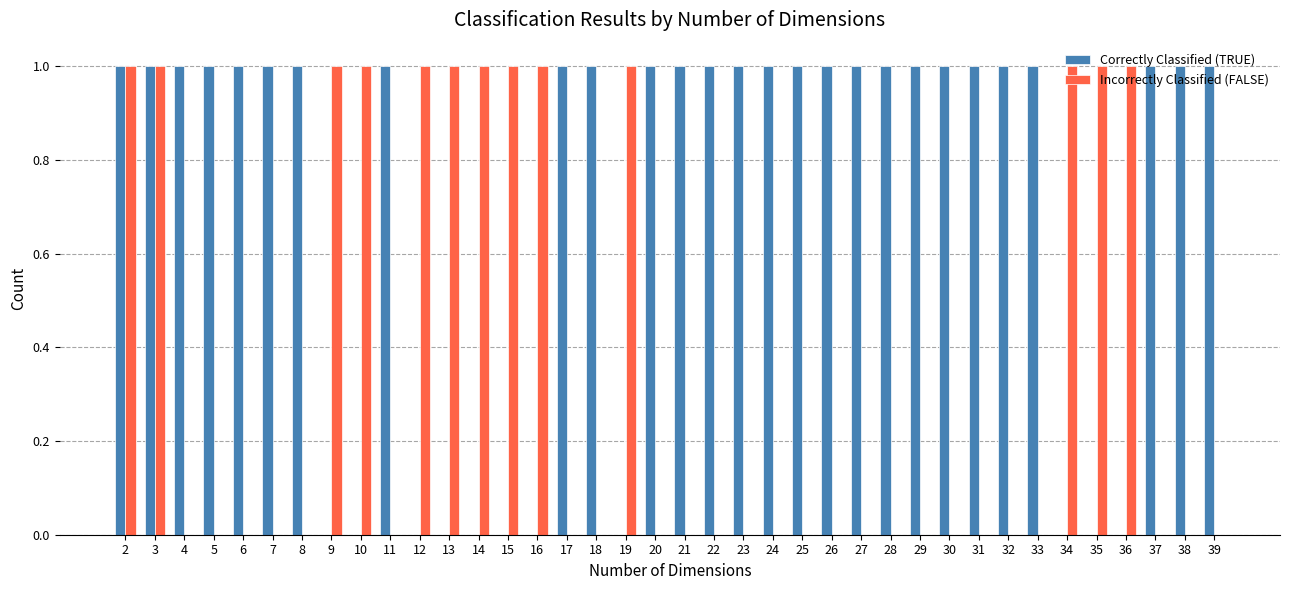

The Correctly Classified (TRUE) series shows 1 at 28. True or false?

True